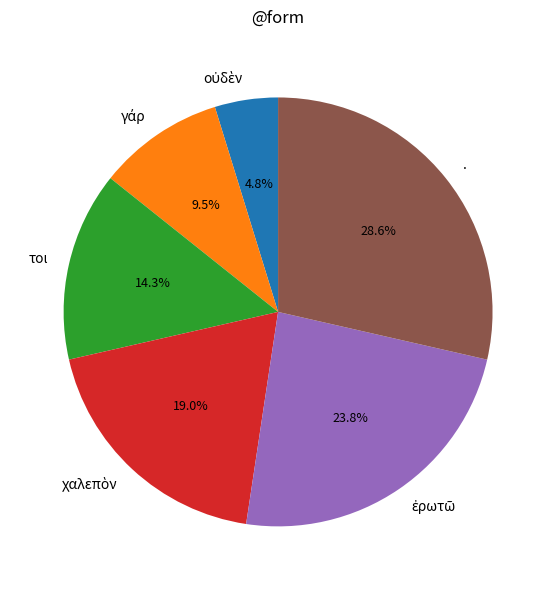

Which category has the biggest portion of the pie?

.